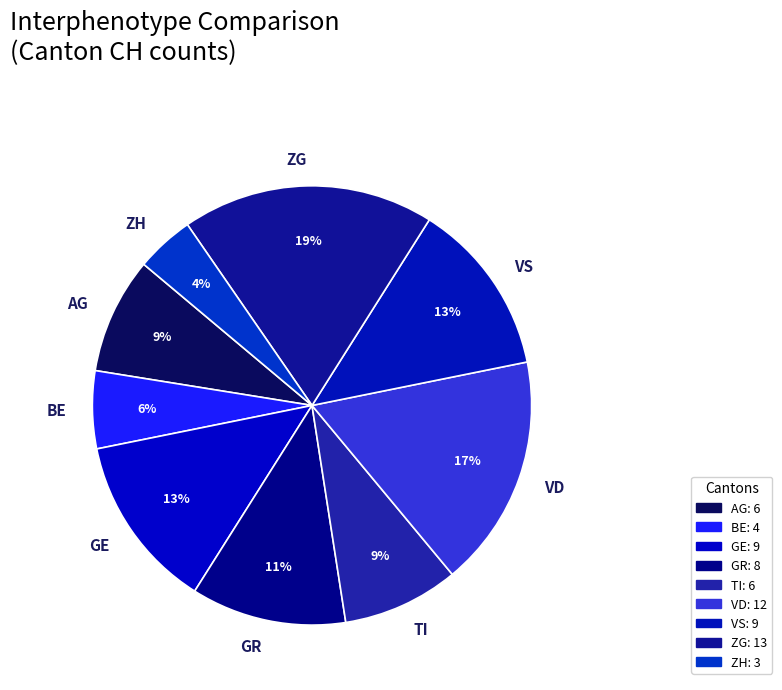

Does any single category account for the majority?

No